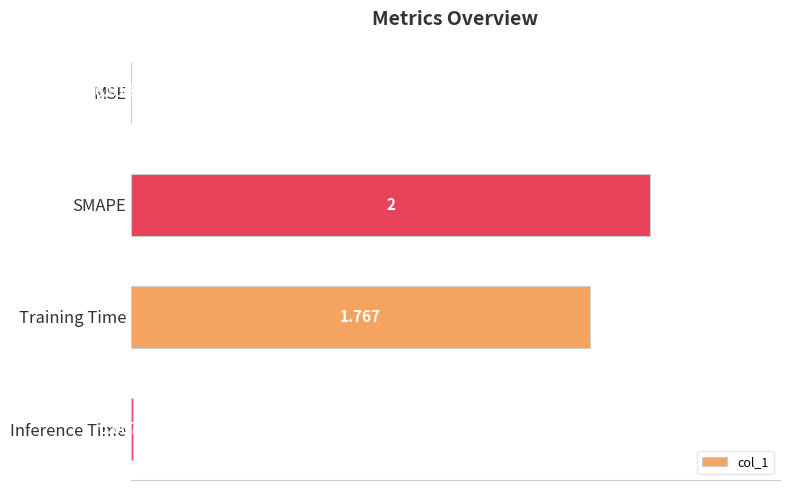

What is the sum of all values?

3.8